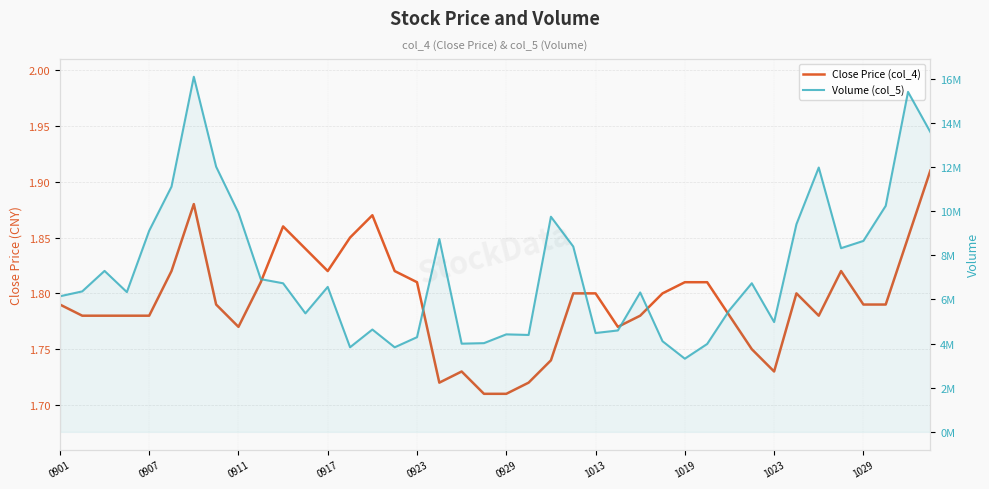

List the series in order of their peak value, lowest first.

Close Price (col_4), Volume (col_5)